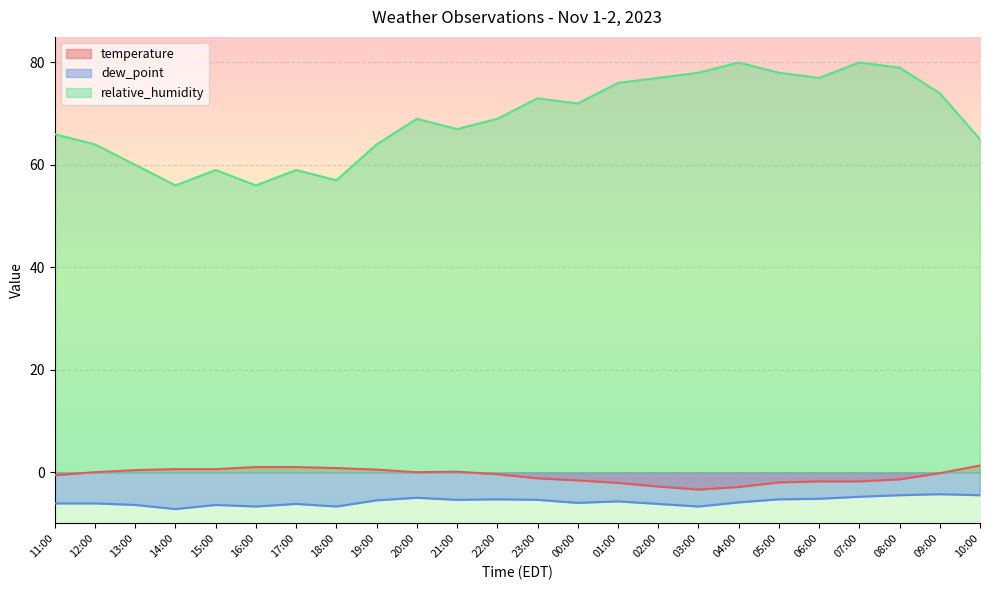

Which series has the largest range (max minus min)?

relative_humidity